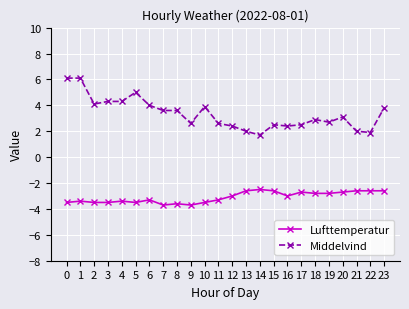

What is the difference between the second highest and second lowest values in the Middelvind series?

4.2